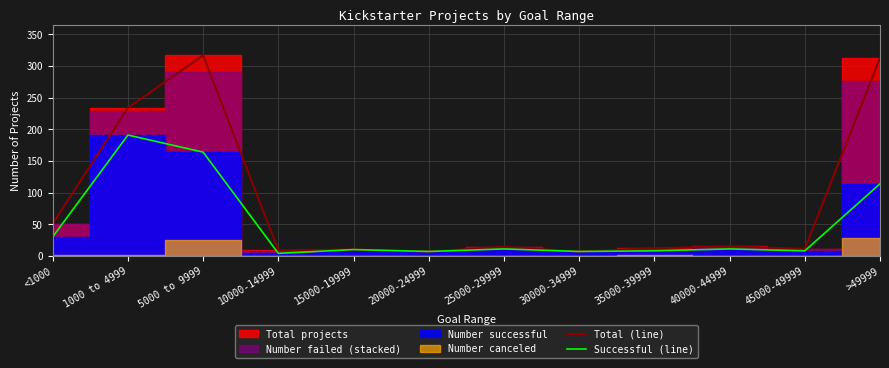

The Total (line) series shows 317 at 5000 to 9999. True or false?

True